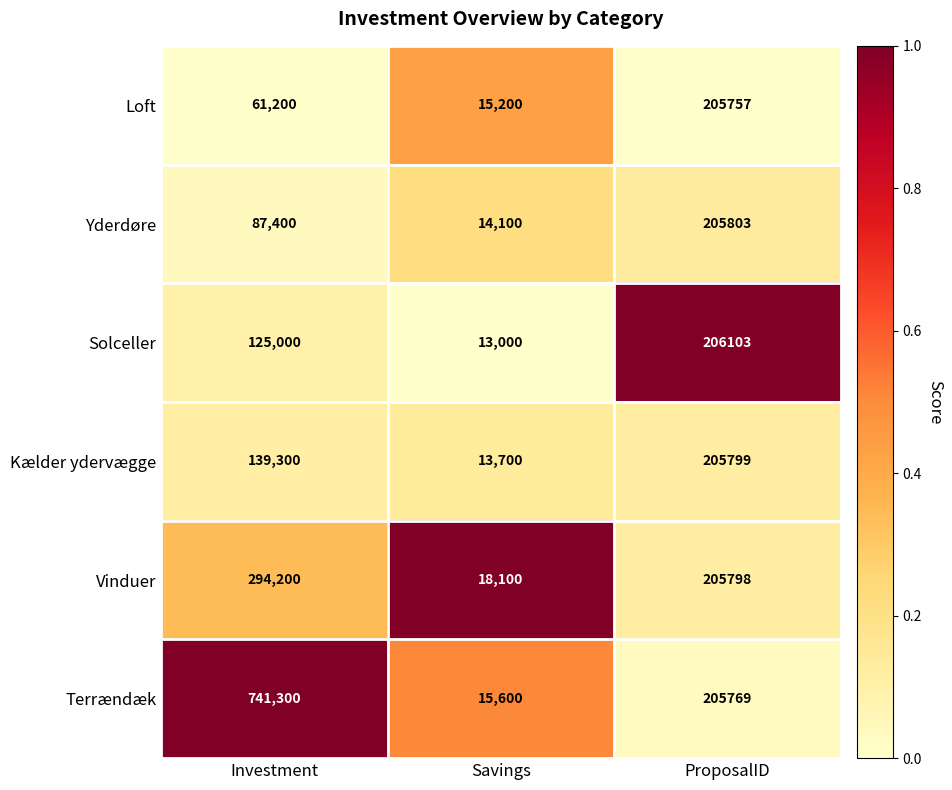

What is the maximum value shown in the chart?

741300